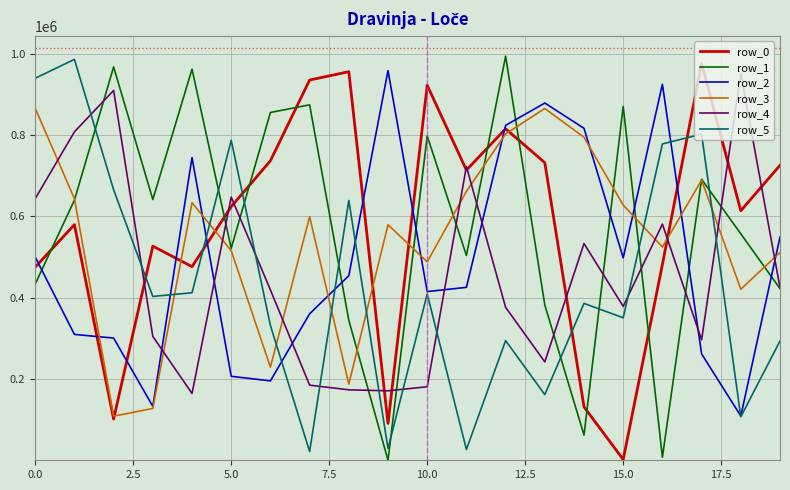

After their last crossing, which series has the higher values: row_1 or row_5?

row_1